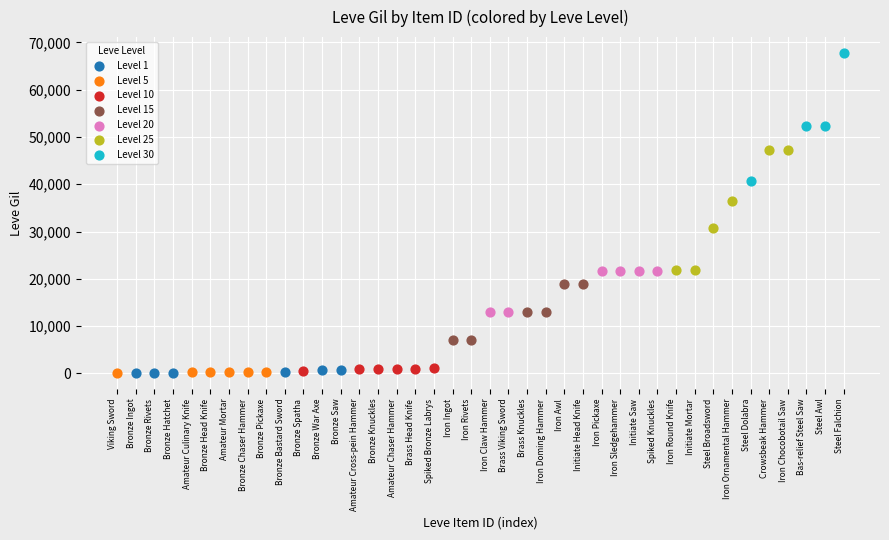

Which series reaches the maximum Y coordinate?

Level 30